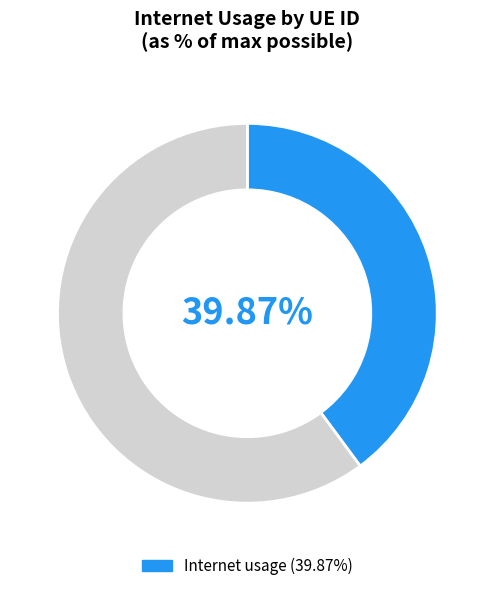

Is there a majority slice in this chart?

Yes